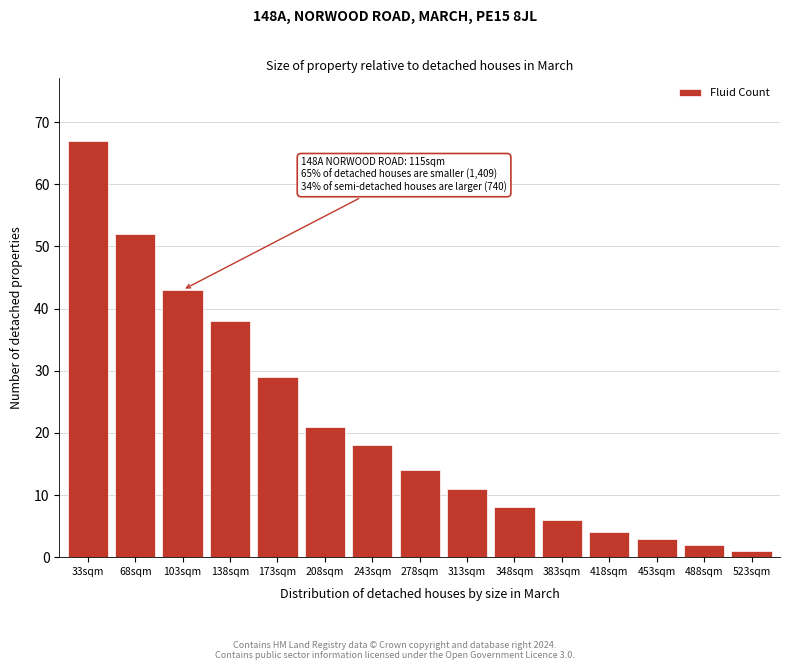

Reading left to right, transcribe all the data shown in this chart.

33sqm=67	68sqm=52	103sqm=43	138sqm=38	173sqm=29	208sqm=21	243sqm=18	278sqm=14	313sqm=11	348sqm=8	383sqm=6	418sqm=4	453sqm=3	488sqm=2	523sqm=1